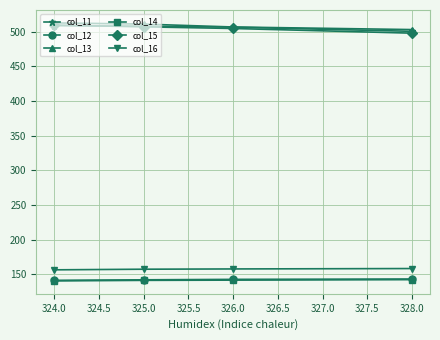

What is the highest value of the col_12 series?

143.1